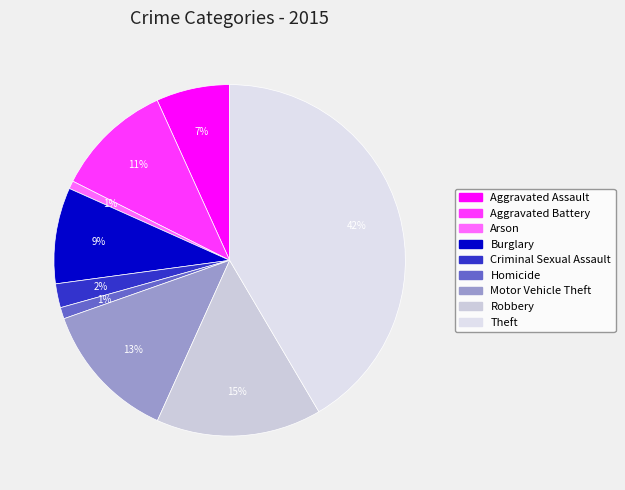

Rank the categories by value from highest to lowest.

Theft, Robbery, Motor Vehicle Theft, Aggravated Battery, Burglary, Aggravated Assault, Criminal Sexual Assault, Homicide, Arson